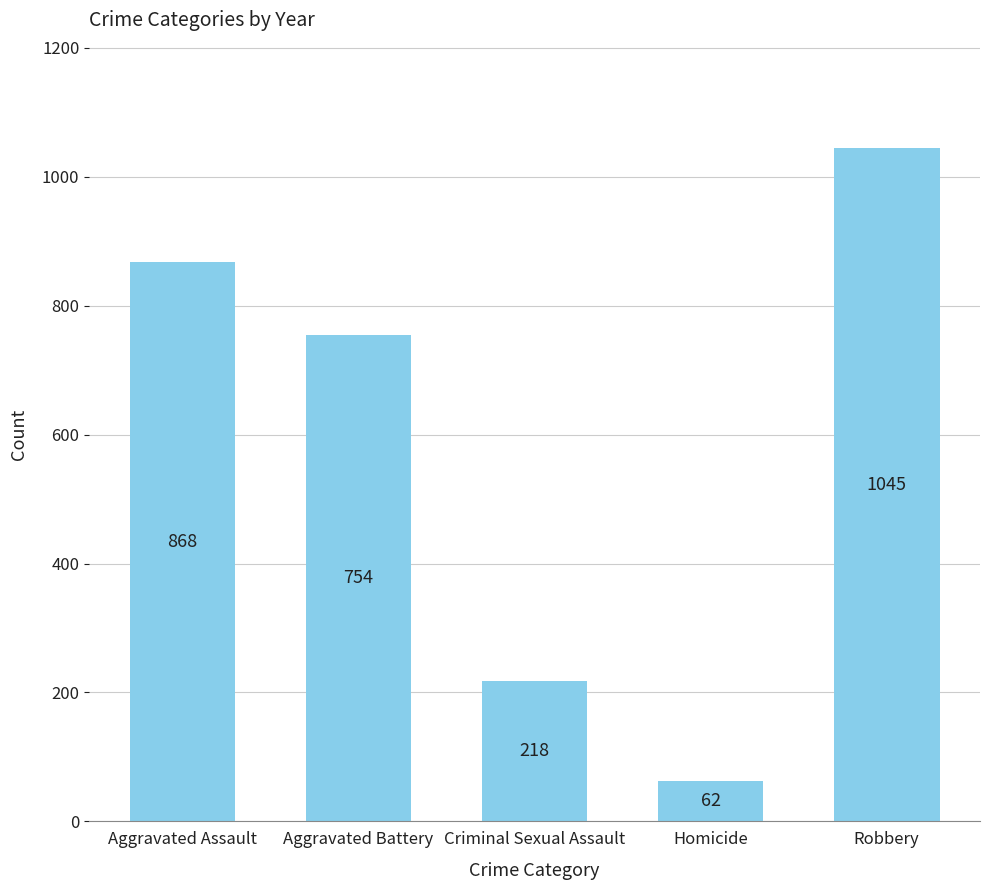

Reading left to right, transcribe all the data shown in this chart.

868	754	218	62	1045